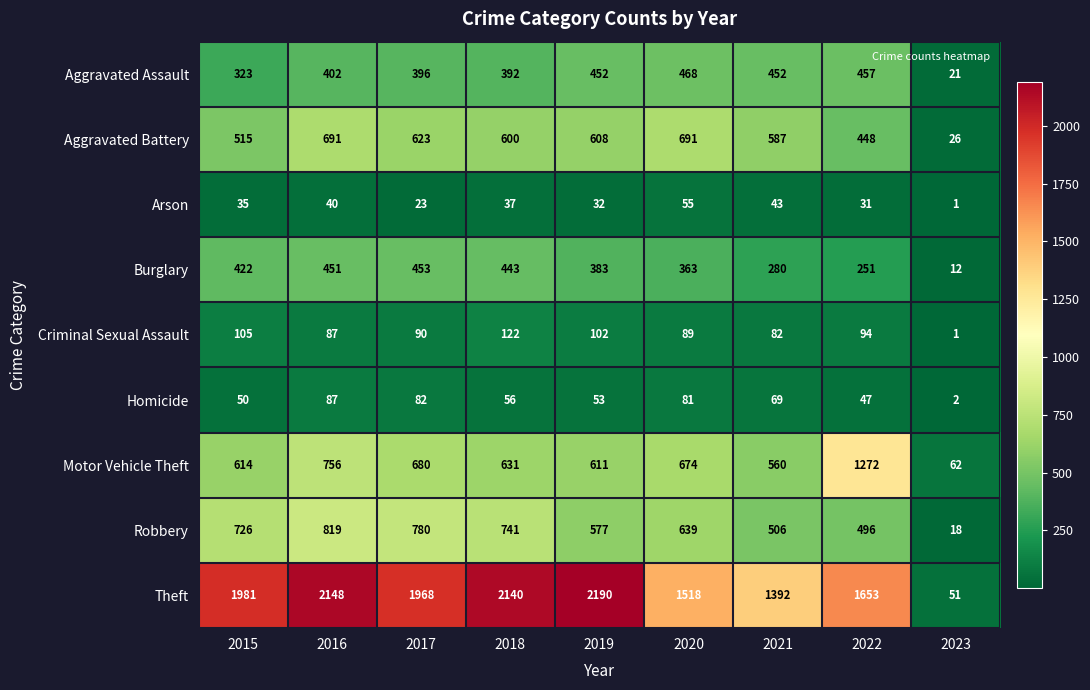

At 2020, list the series in order from largest to smallest.

Theft, Aggravated Battery, Motor Vehicle Theft, Robbery, Aggravated Assault, Burglary, Criminal Sexual Assault, Homicide, Arson